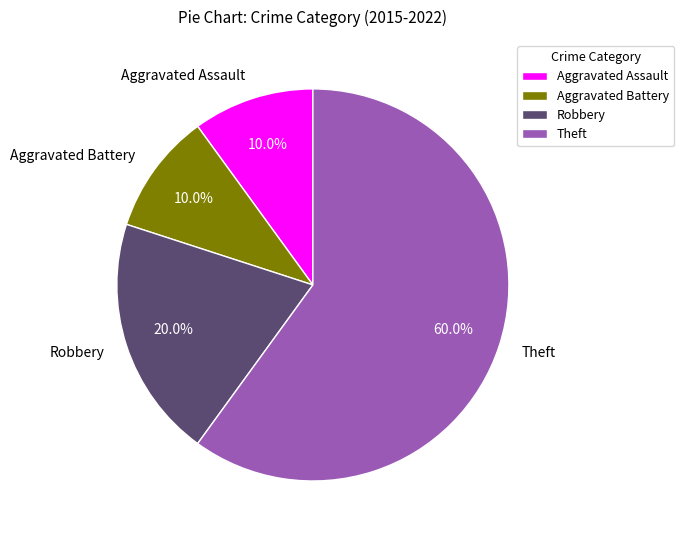

What percentage is the Aggravated Battery slice, to the nearest percent?

10%